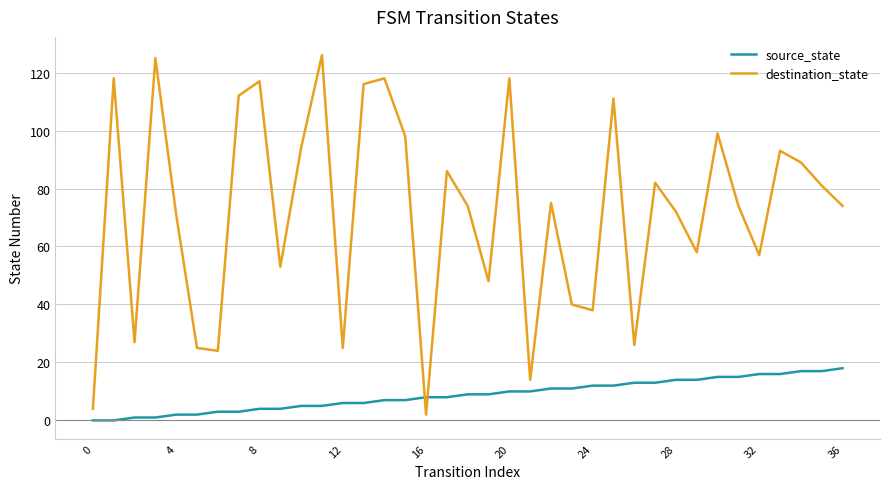

Rank the series by their average value, from highest to lowest.

destination_state, source_state